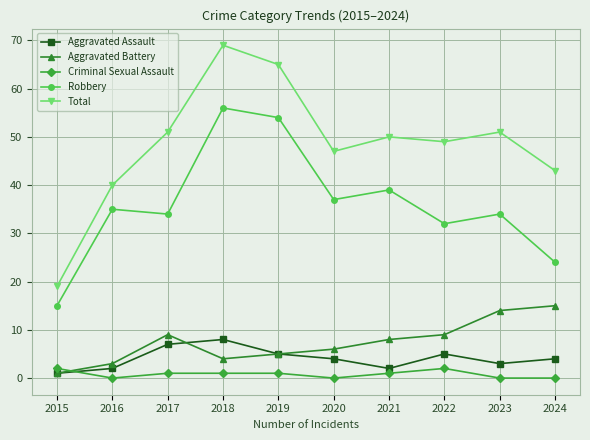

What is the difference between the second highest and minimum values in the Robbery series?

39